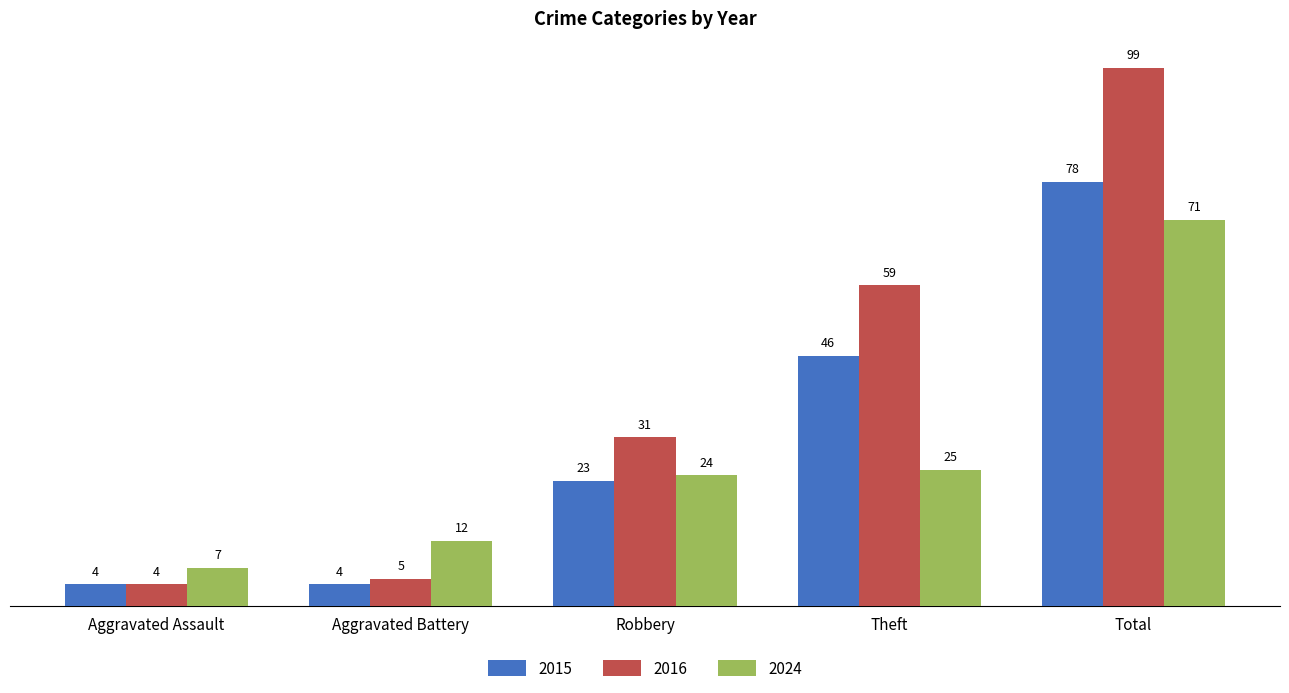

How many categories are shown in the chart?

5